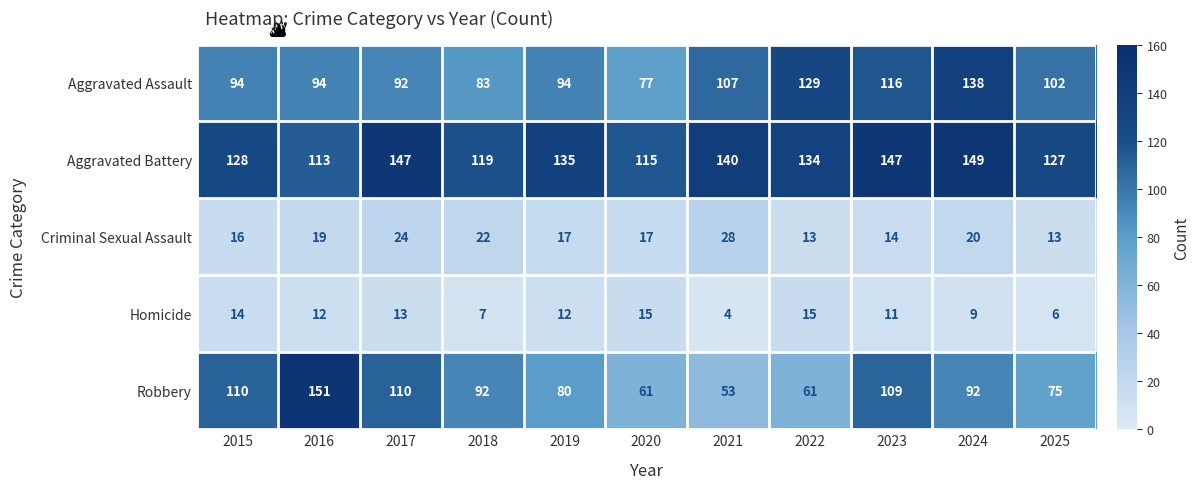

Which label corresponds to the largest value in the chart?

2016